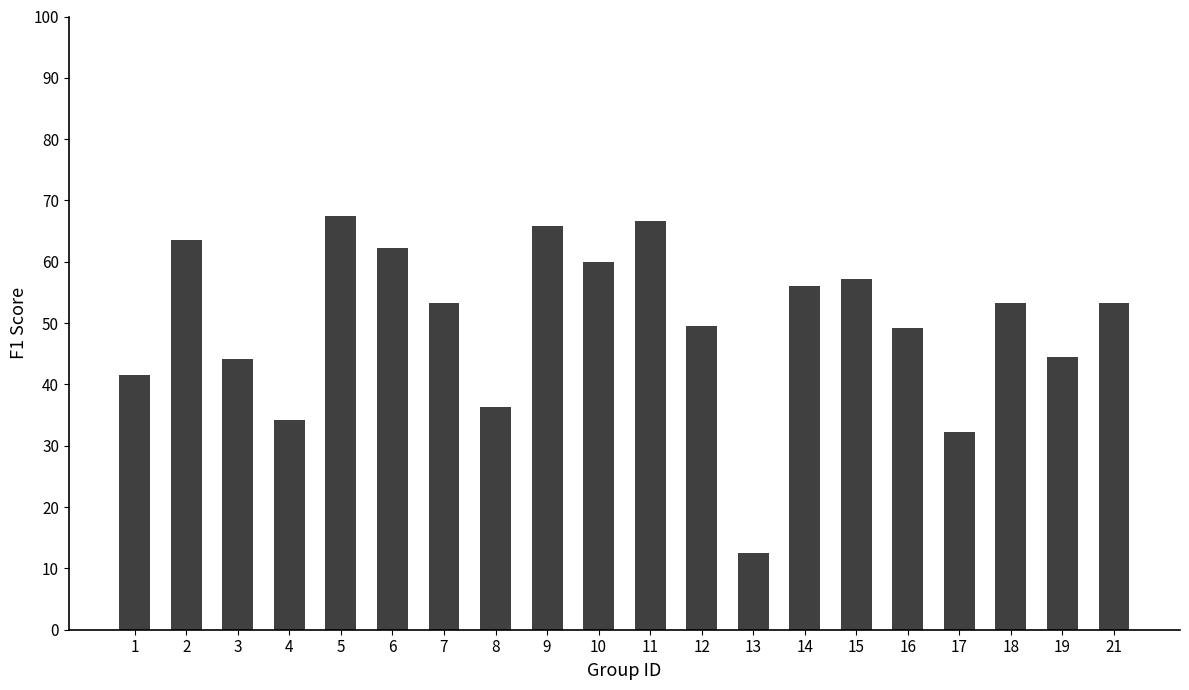

Are the bars horizontal?

No